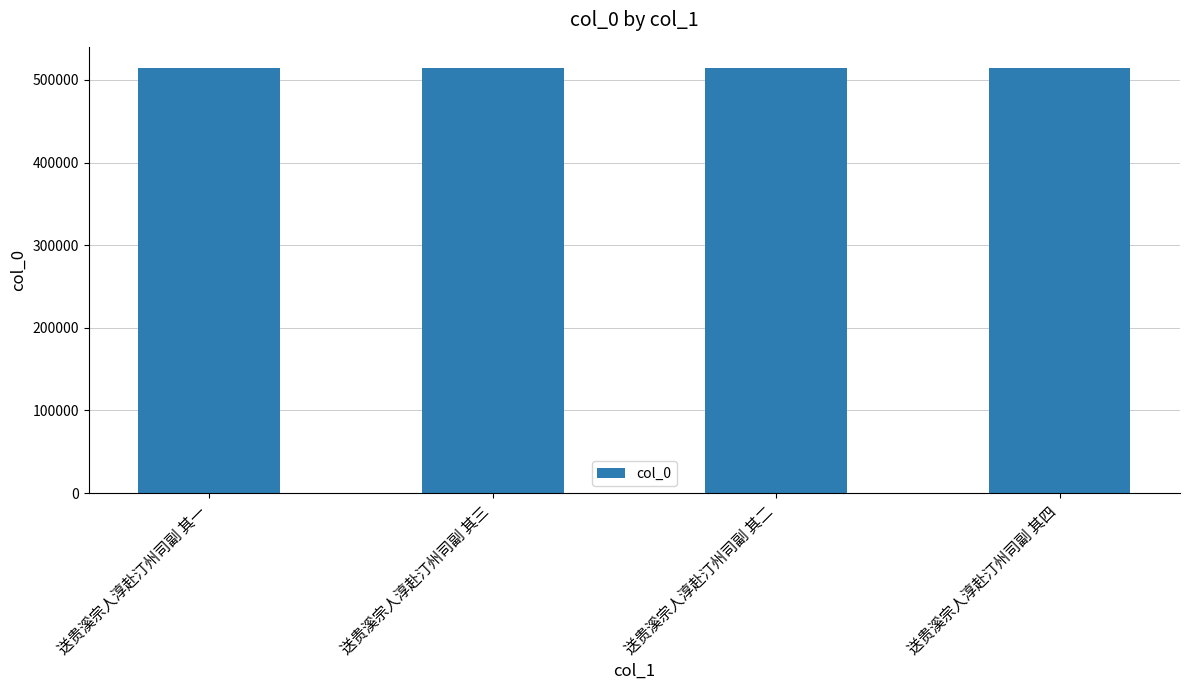

What is the value of the 3rd bar from the left?

514373